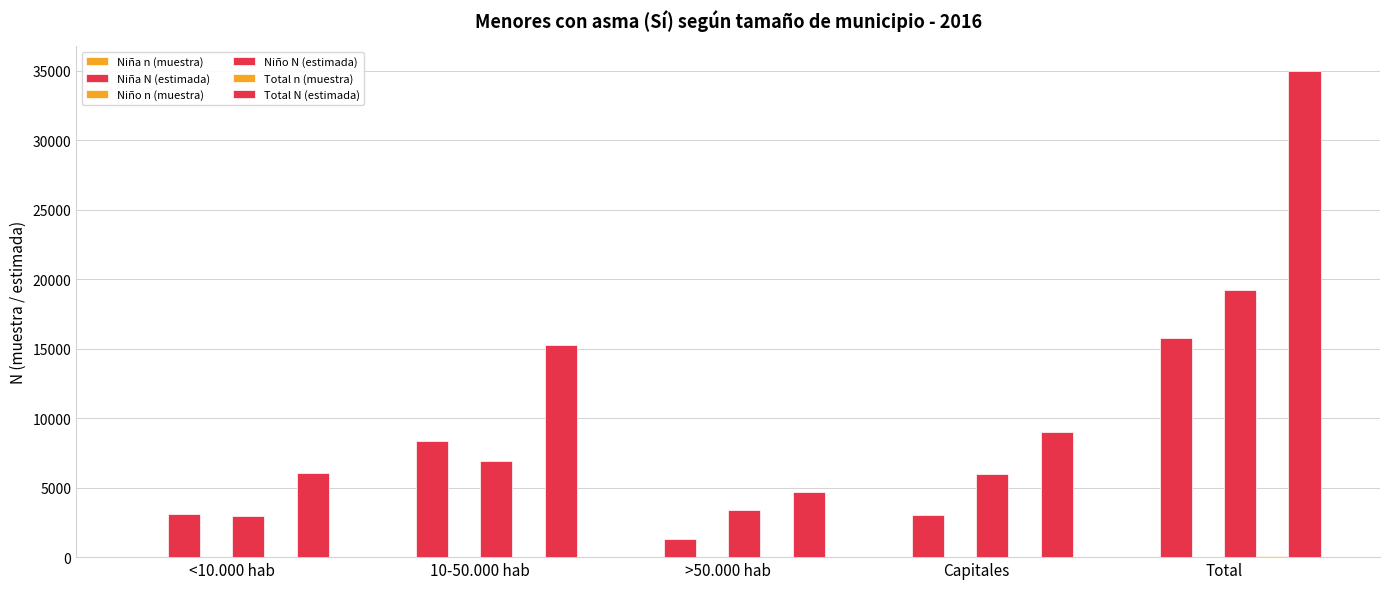

At which label does Total N (estimada) first exceed 8981?

10-50.000 hab